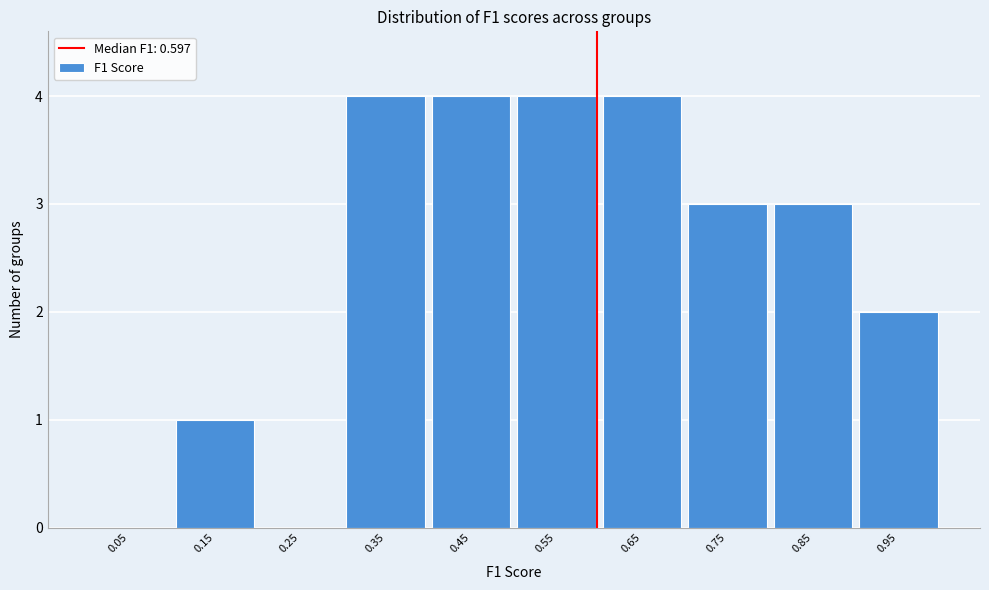

What is the height of the bar covering 0.6 to 0.7 on the x-axis? The values are not printed on the chart, so give them approximately, as read against the axis.

4